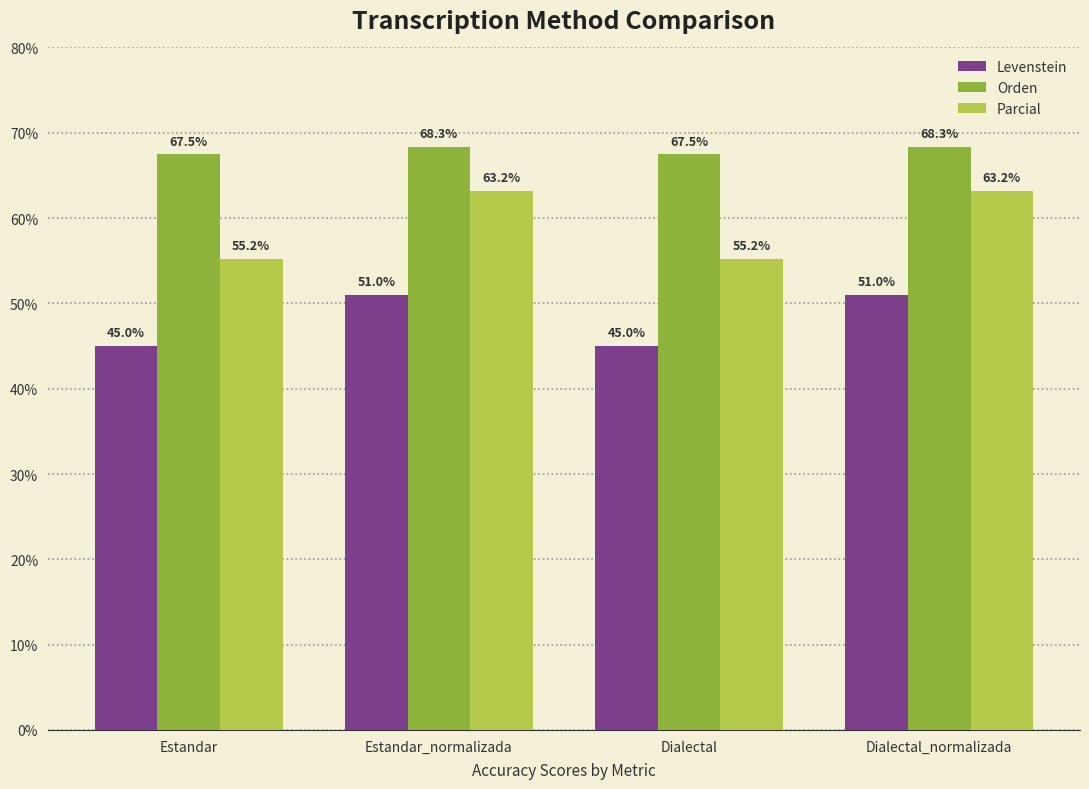

What are all the series names shown in the legend?

Levenstein, Orden, Parcial